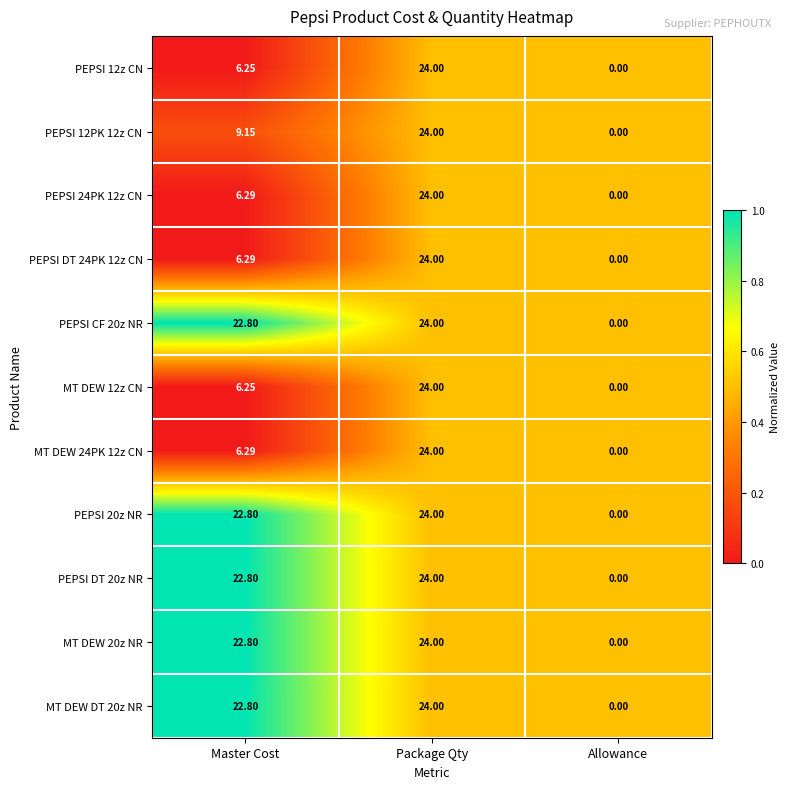

What is the total value across all series at Master Cost?

154.5